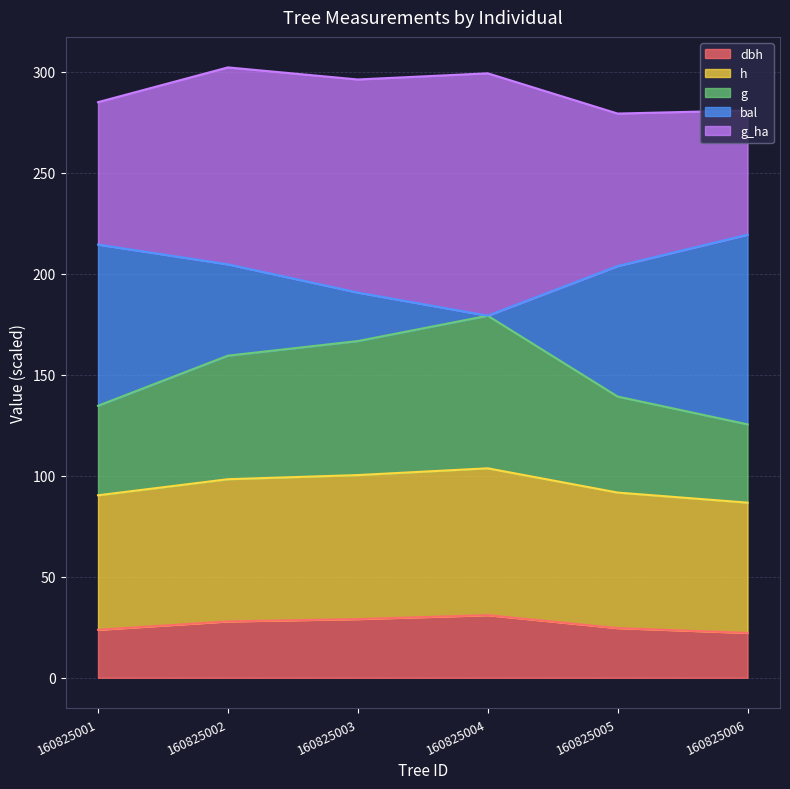

What are all the series names shown in the legend?

dbh, h, g, bal, g_ha